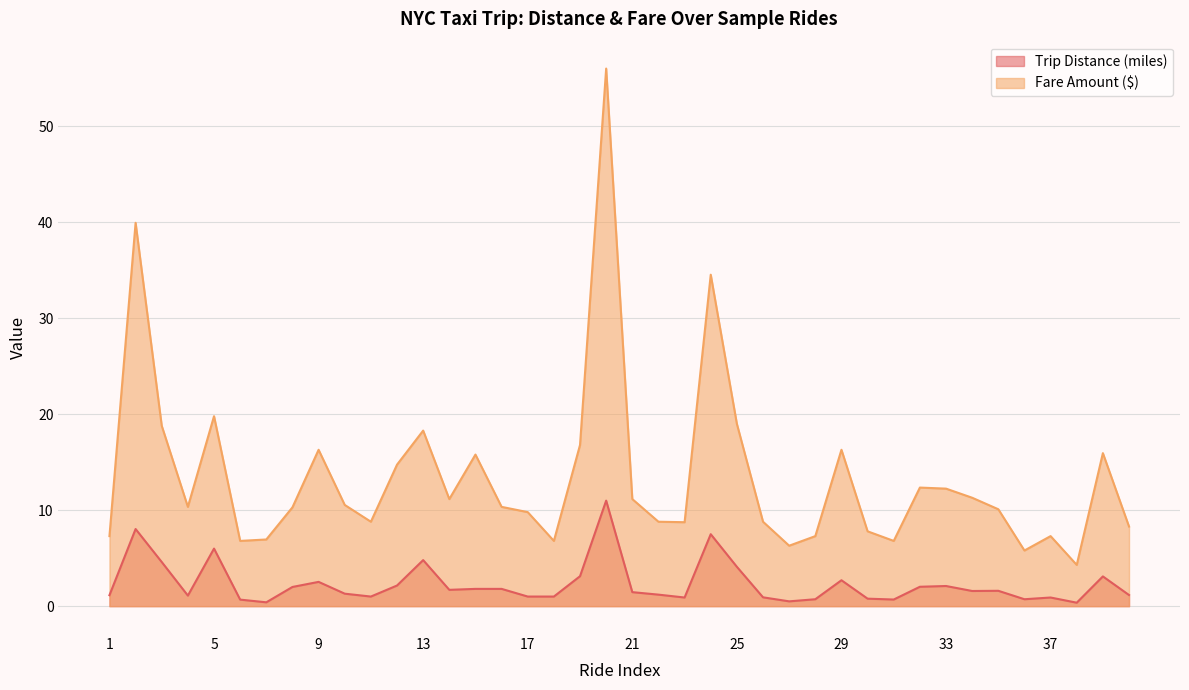

Count the number of categories in the chart.

40